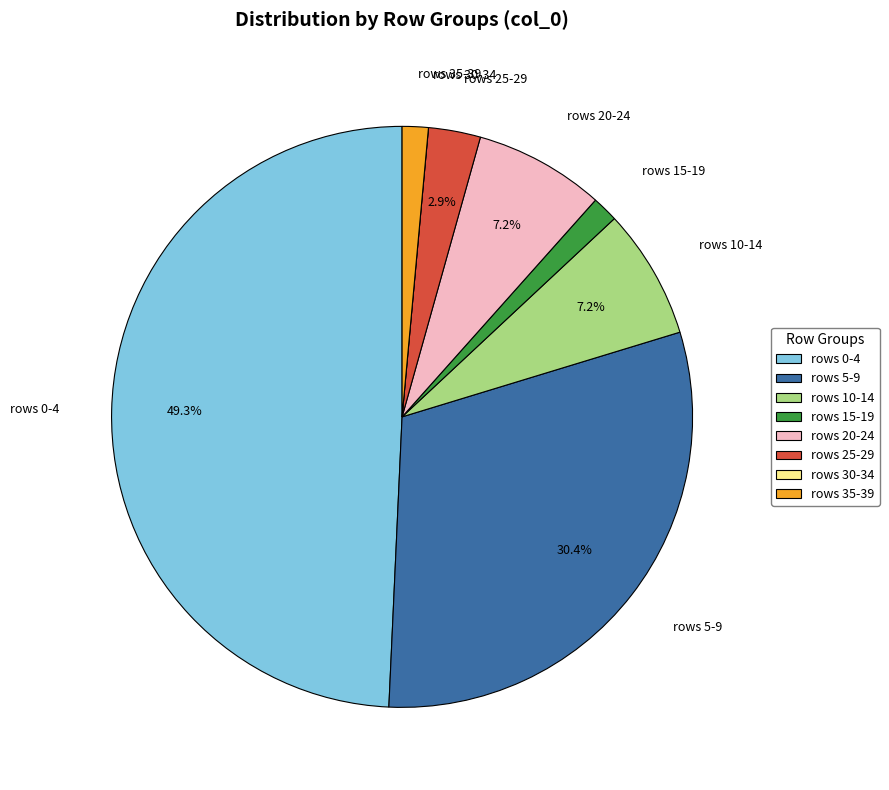

To the nearest percent, what is the difference between the largest and smallest slice percentages?

49%